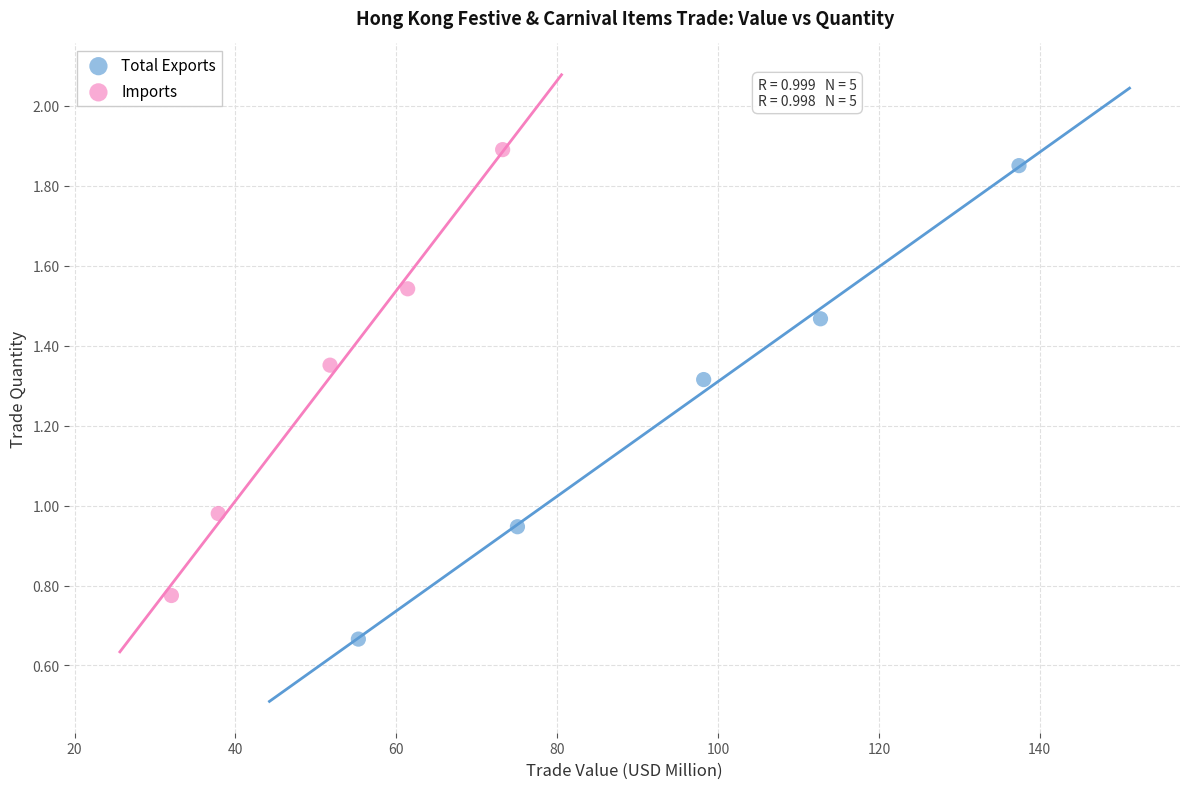

What are all the series names shown in the legend?

Total Exports, Imports